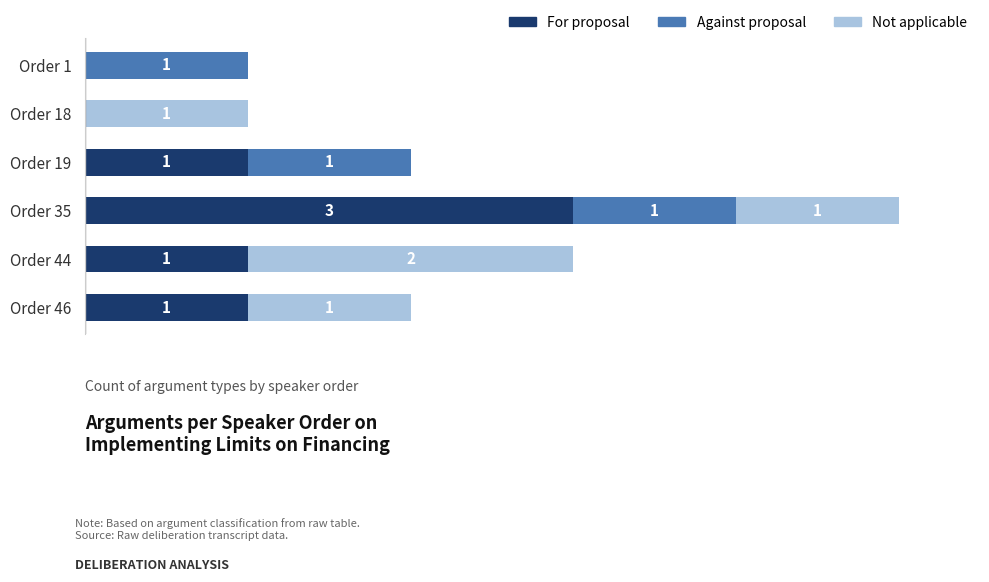

At which category is the sum across all series the highest?

Order 35